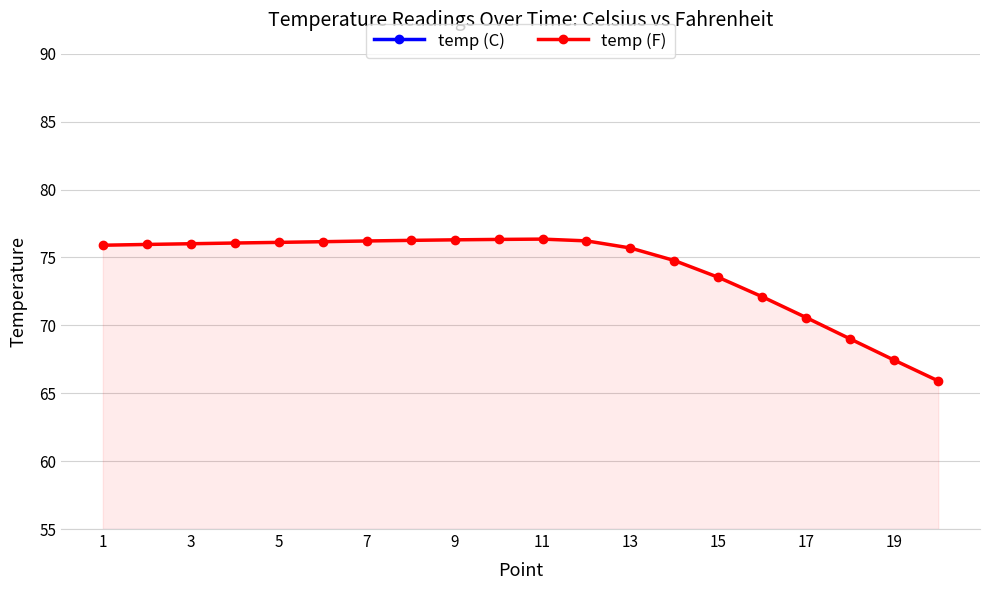

True or false: temp (F) and temp (C) intersect in this chart.

False